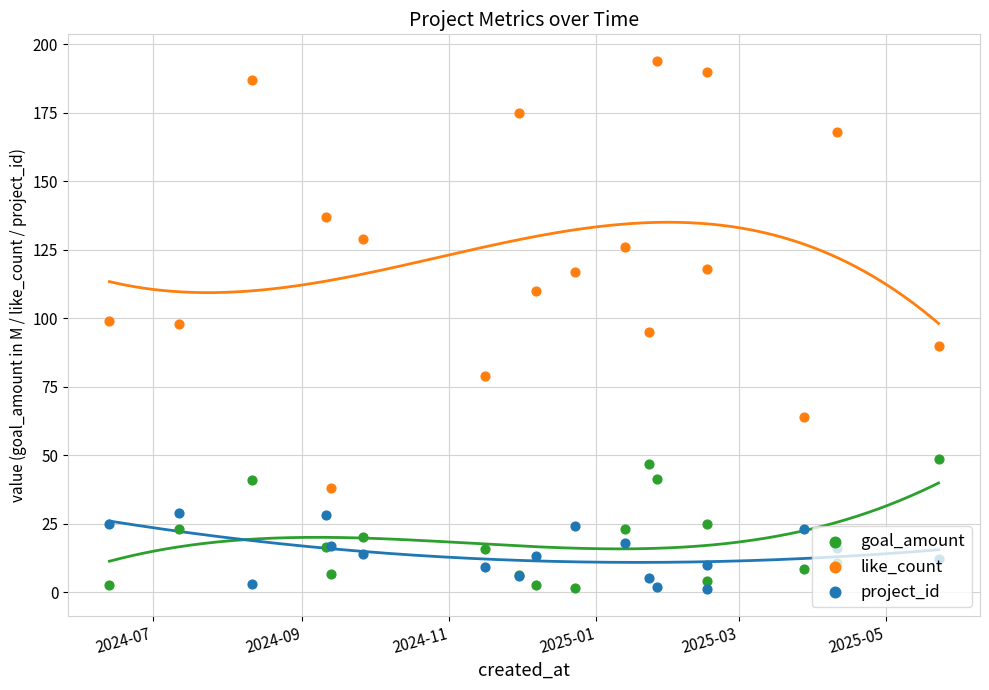

Which series has the largest total across all categories?

like_count